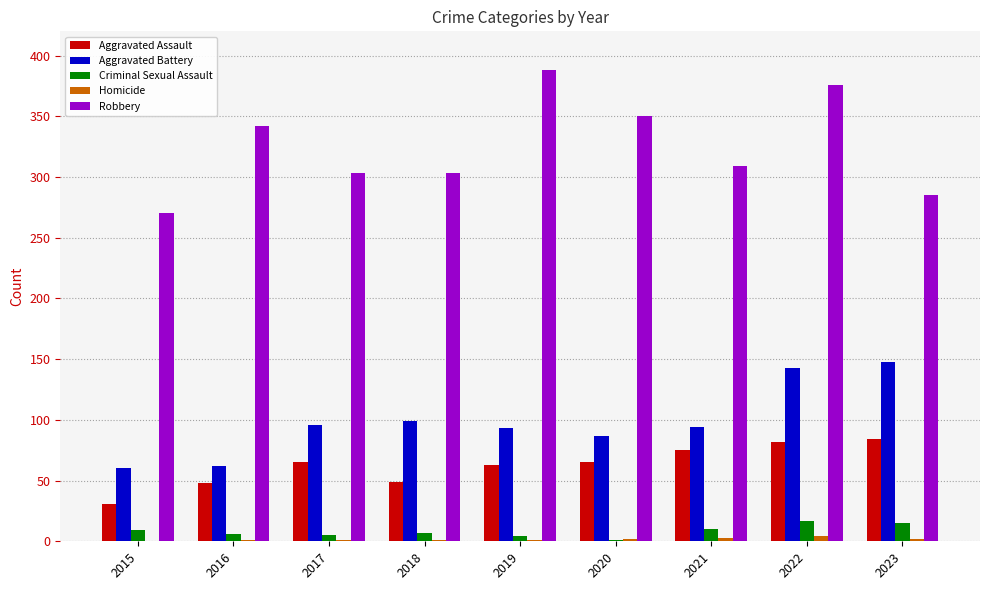

At which label is Aggravated Battery closest to 104?

2018